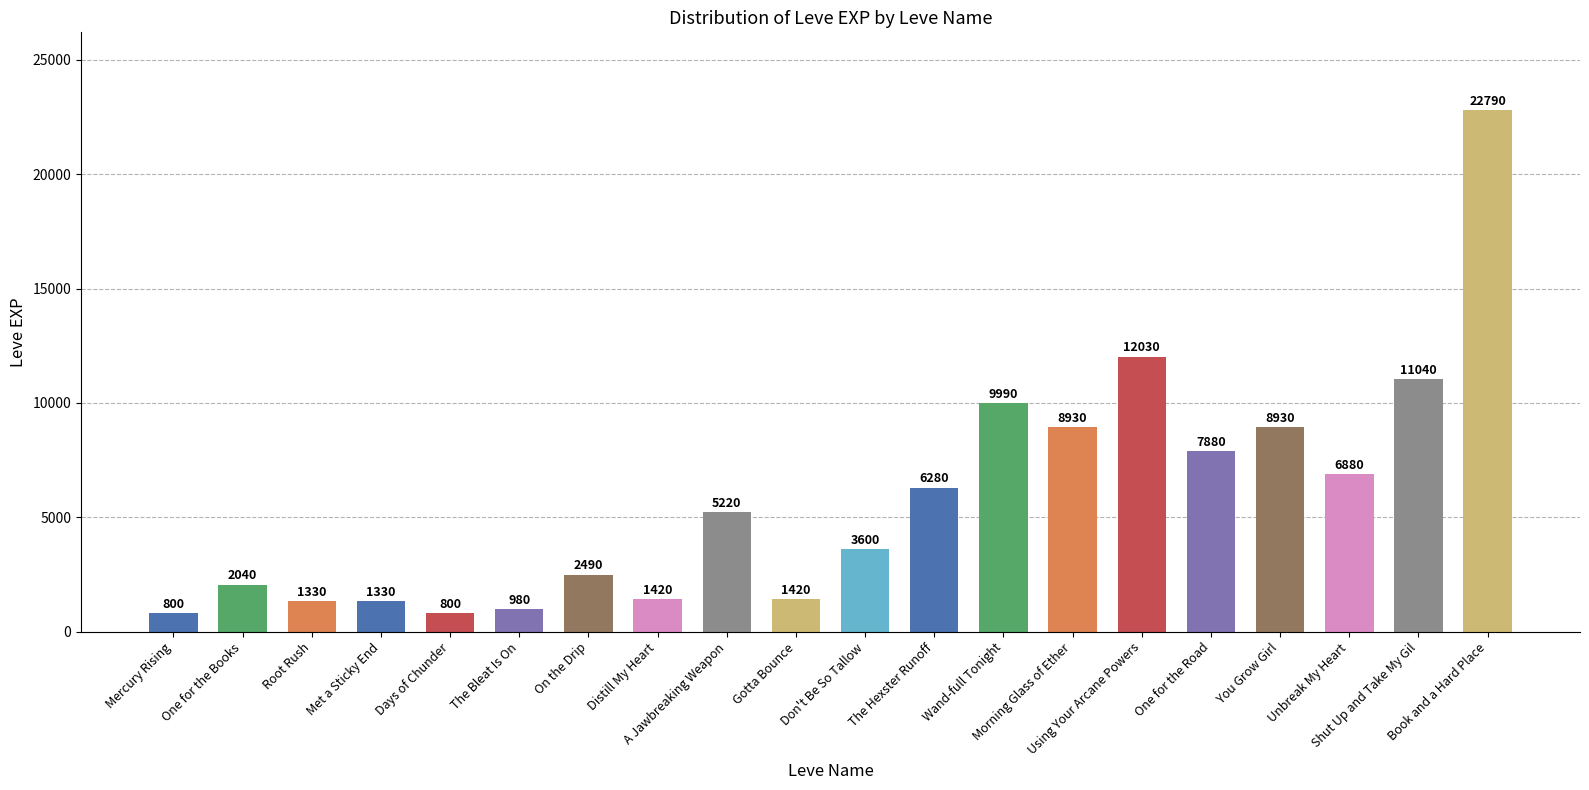

What is the maximum value shown in the chart?

22790